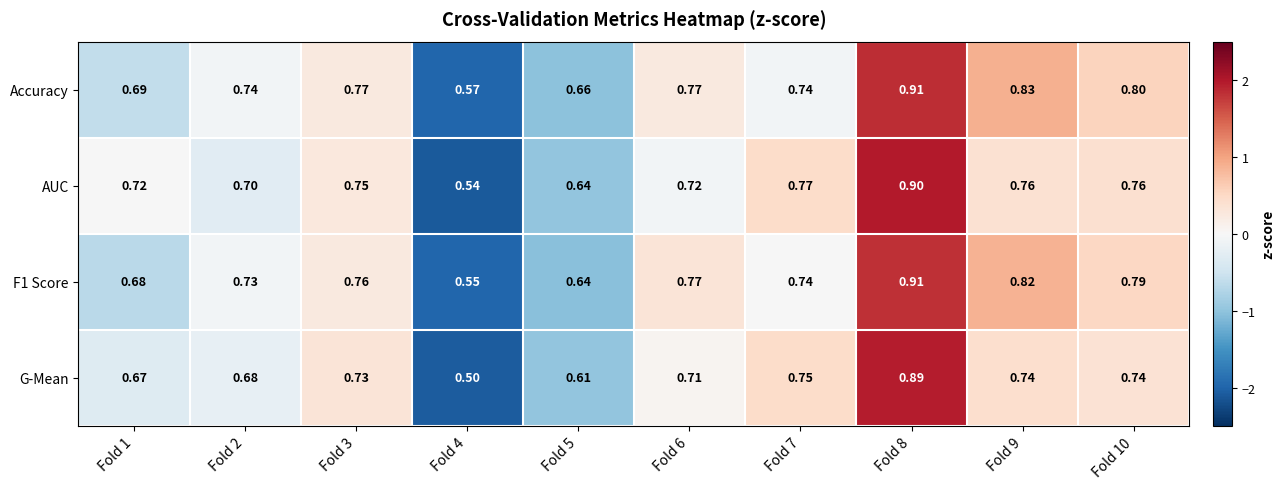

Count the number of categories in the chart.

10